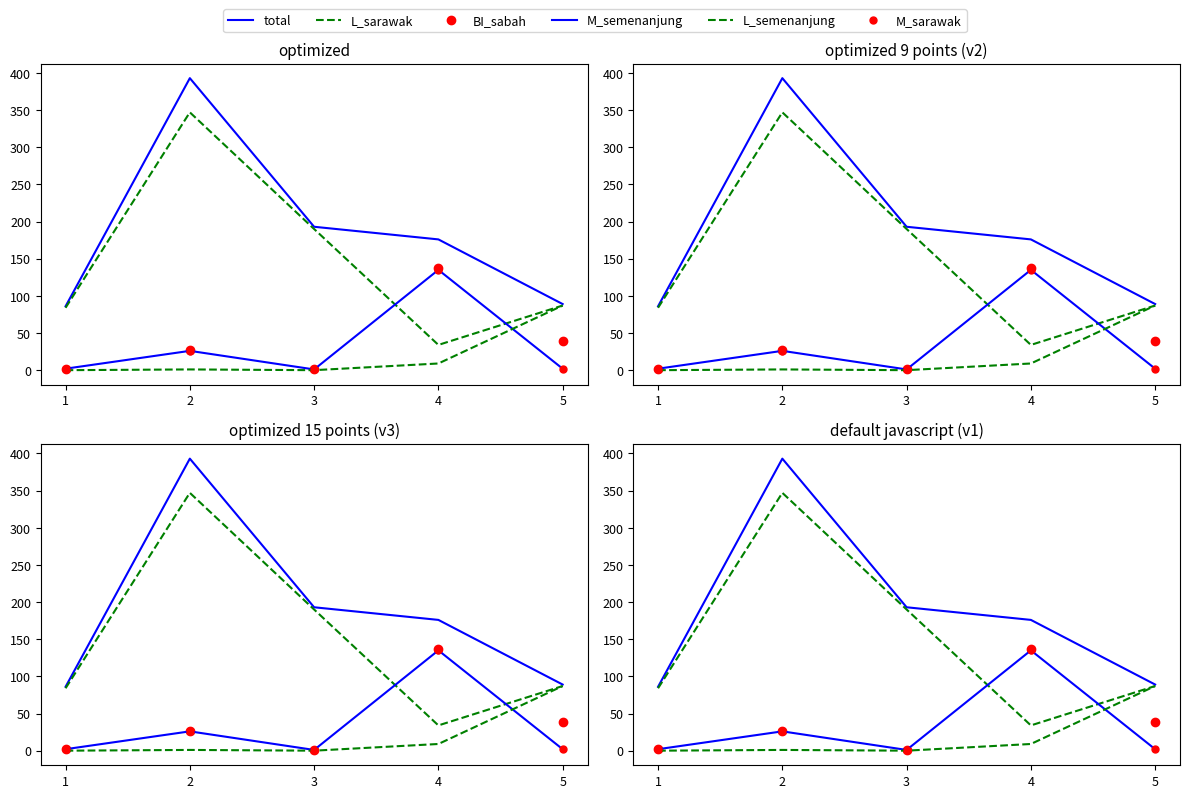

How many times do M_sarawak and L_sarawak cross each other?

2